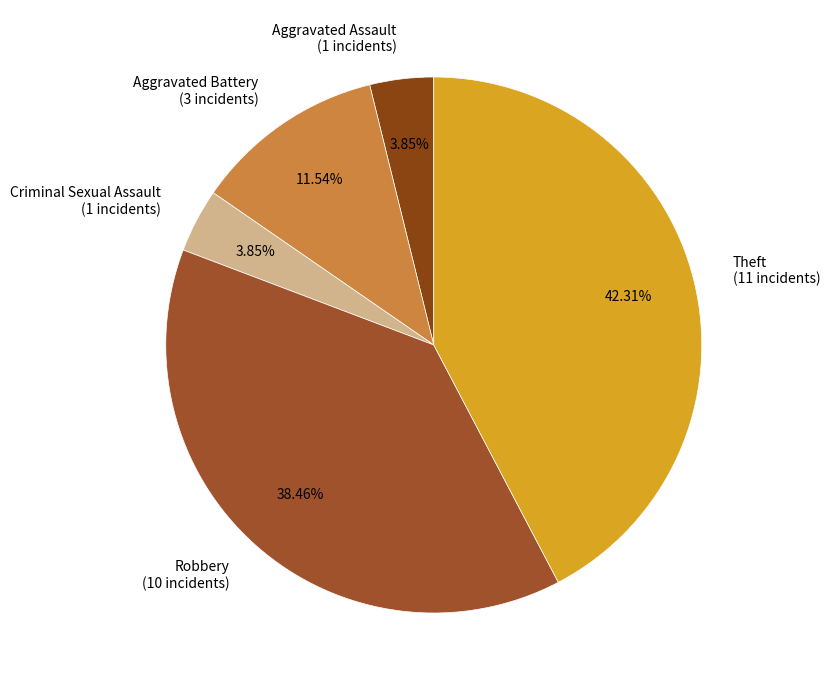

To the nearest percent, what portion does Theft represent?

42%